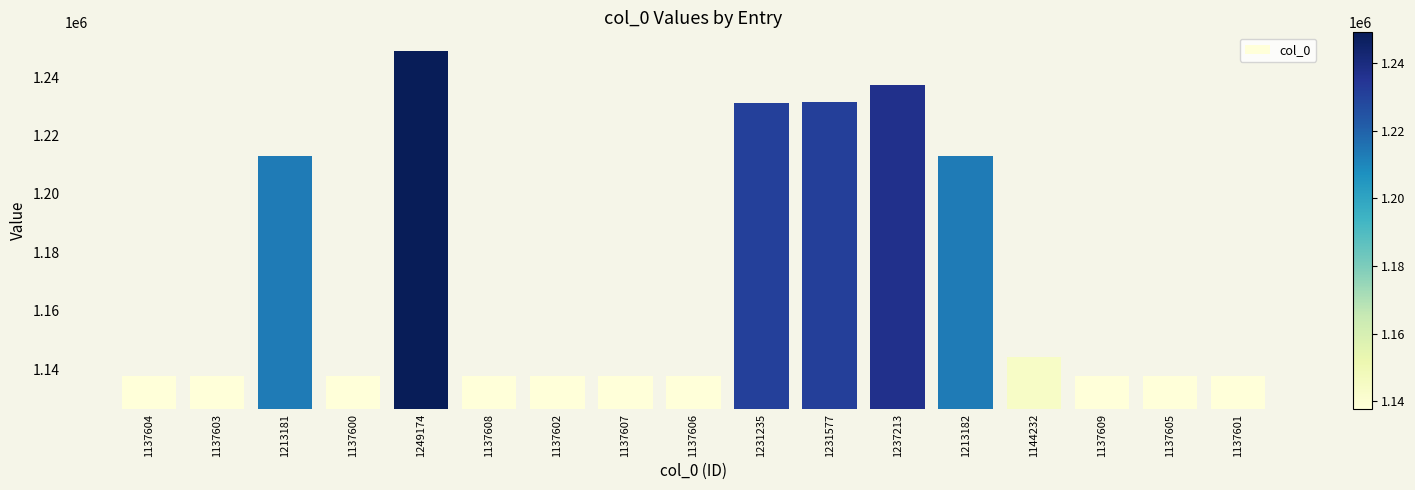

True or false: the data shows 1492163 at 1137607.

False